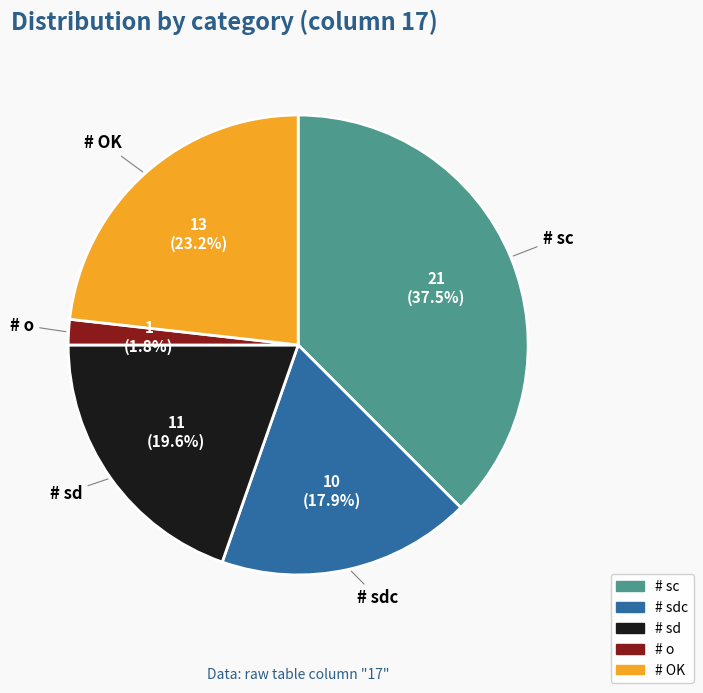

To the nearest percent, what percentage of the pie is # OK?

23%